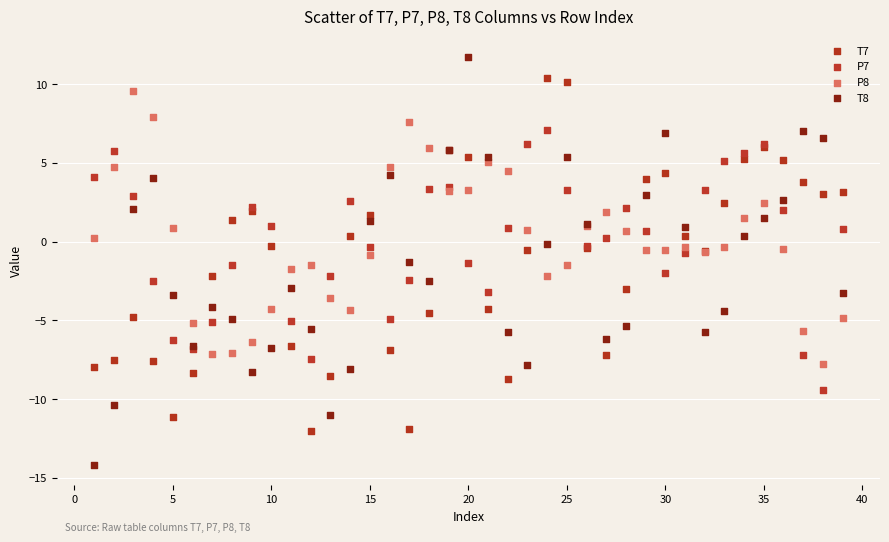

Which series contains the highest Y value?

T8